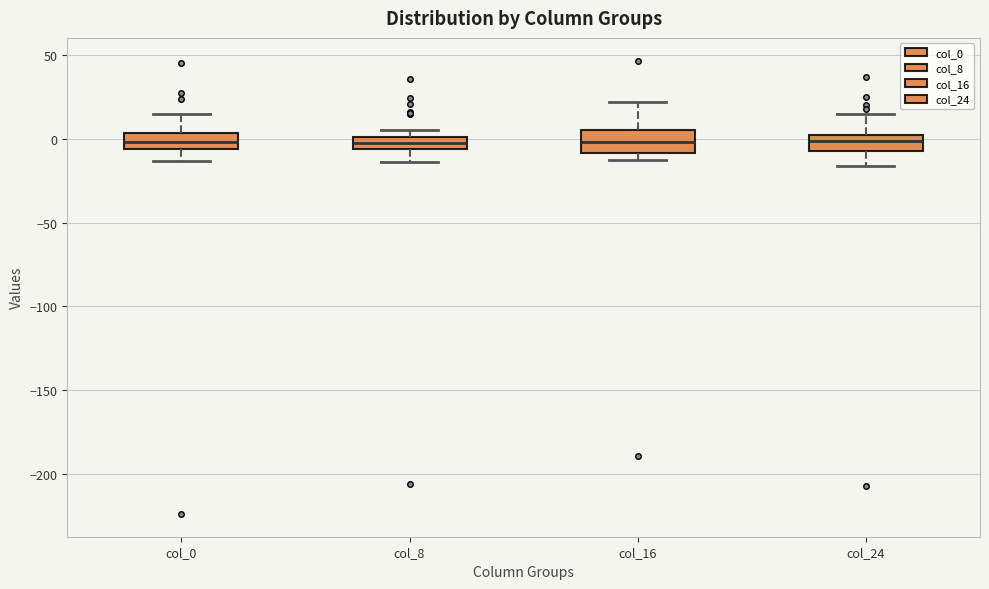

Where is the lower edge of the box for col_0 on the y-axis? The values are not printed on the chart, so give them approximately, as read against the axis.

-5